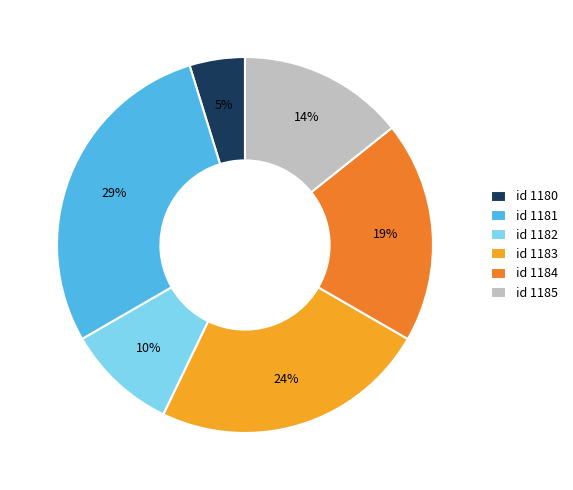

How many segments does this pie chart have?

6